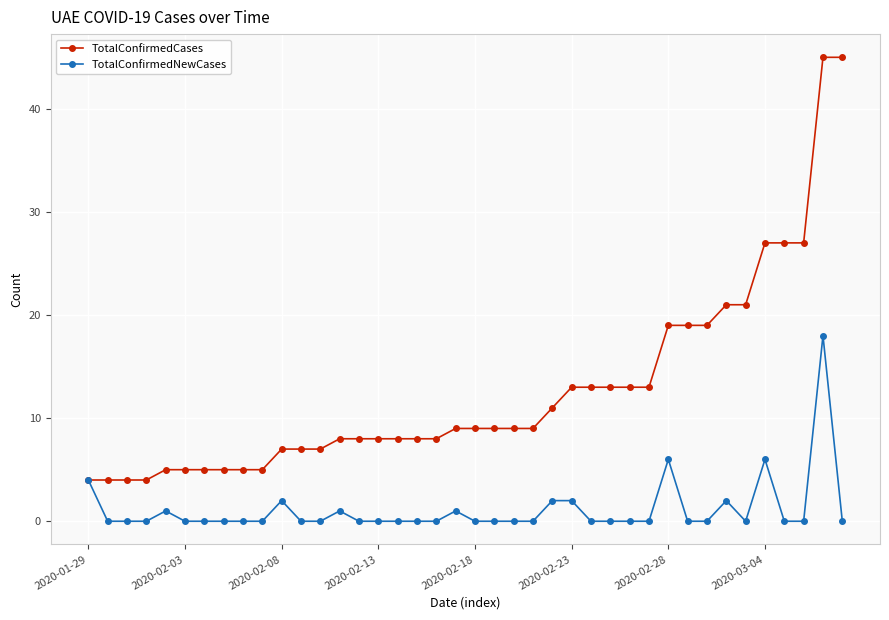

List the series in order of their overall mean, highest first.

TotalConfirmedCases, TotalConfirmedNewCases